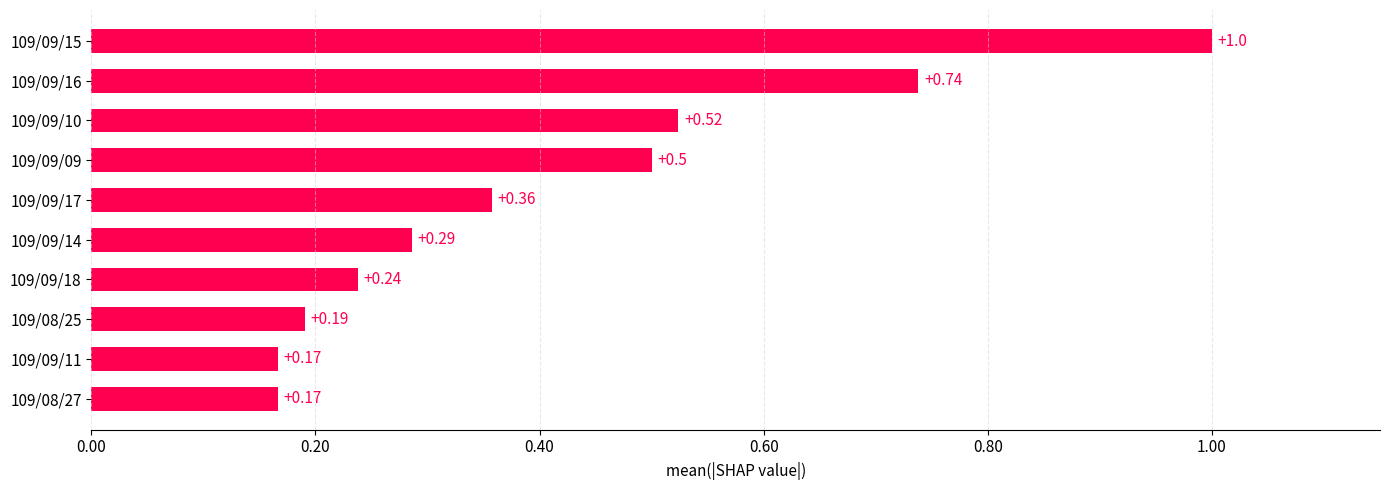

What is the change in value from 109/09/09 to 109/09/11?

-0.3